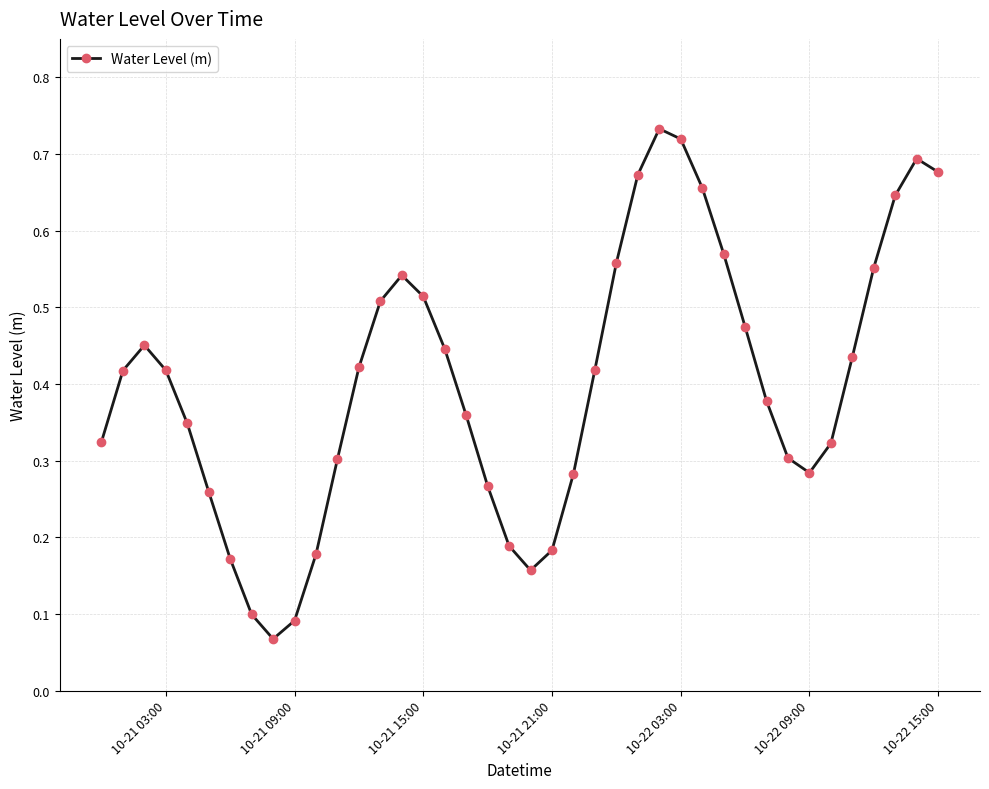

Count the values in the range 0 to 1.

40